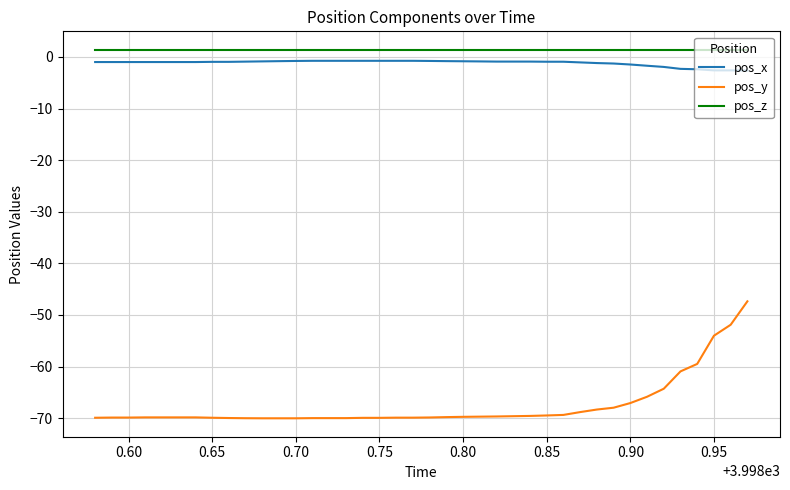

What is the lowest value of the pos_y series?

-70.0